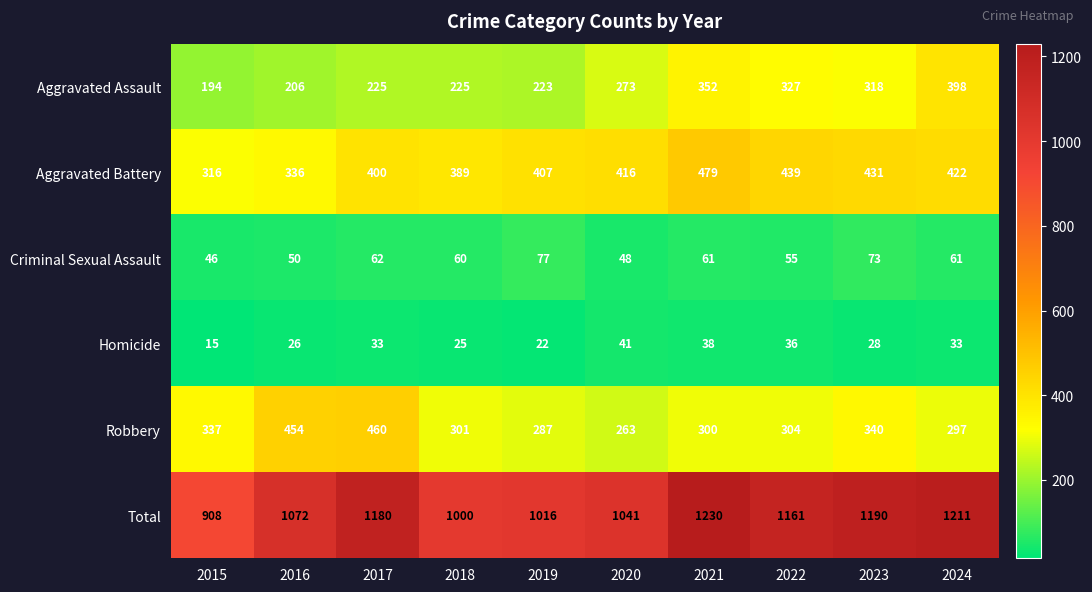

What is the sum of all Homicide values?

297